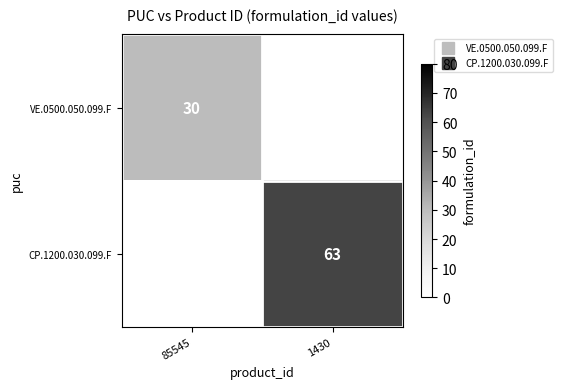

What is the smallest value displayed?

30.0